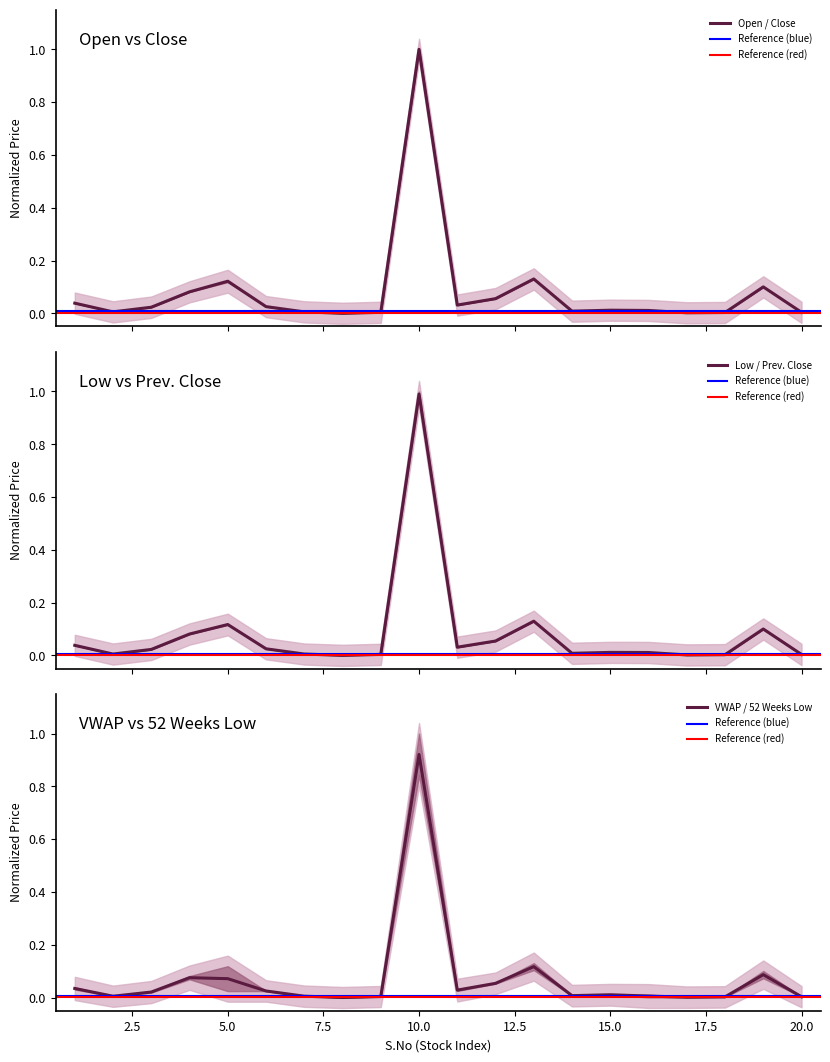

The value of Close at 16 is 0.0. True or false?

False